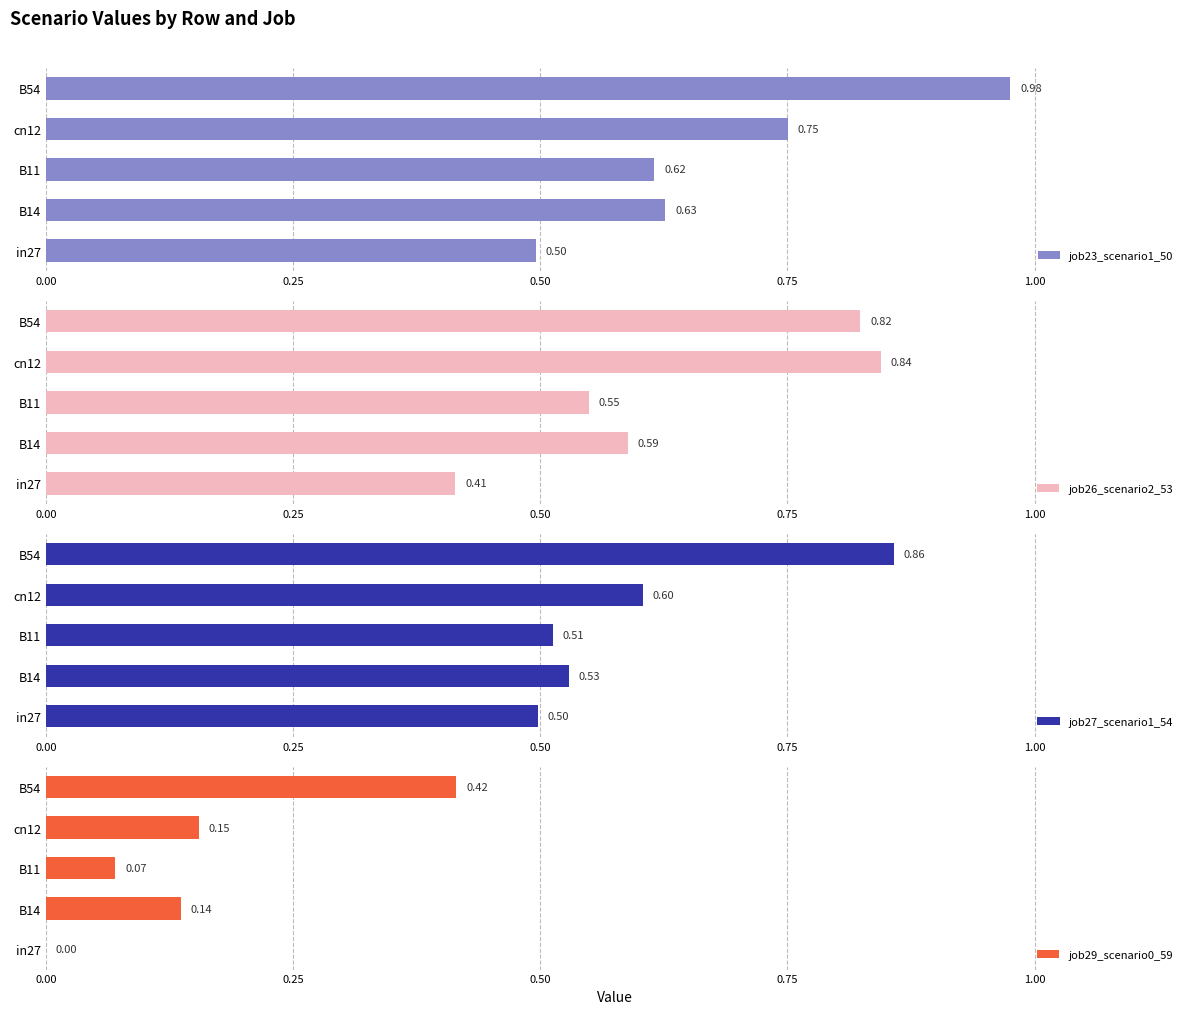

What is the sum of all job27_scenario1_54 values?

3.0